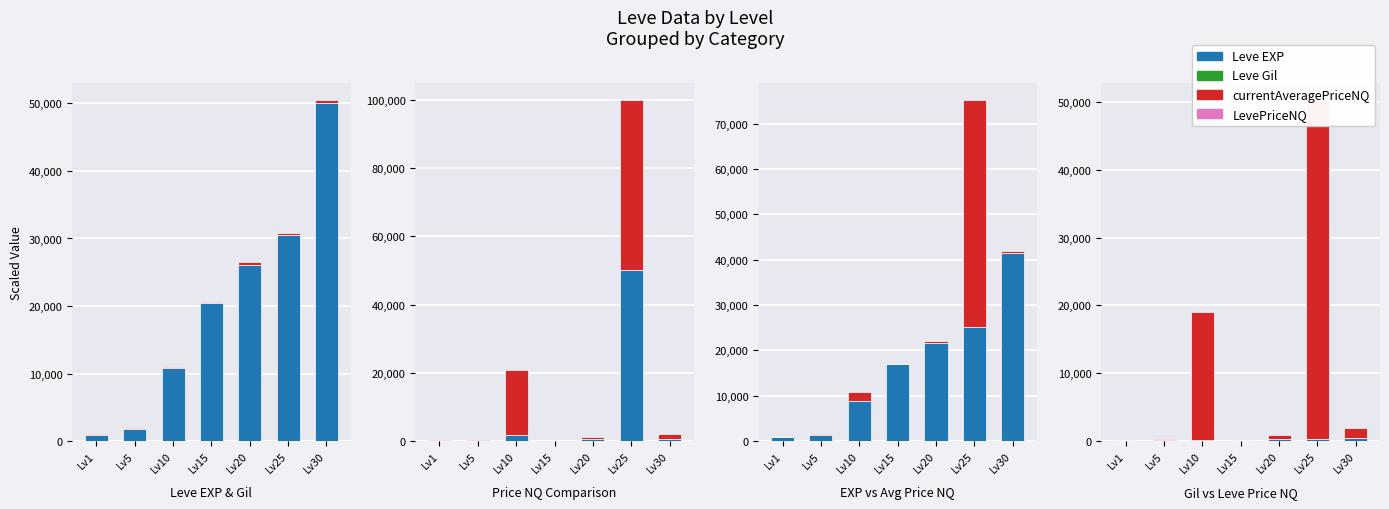

What value does the LevePriceNQ series have at Lv1?

108.1